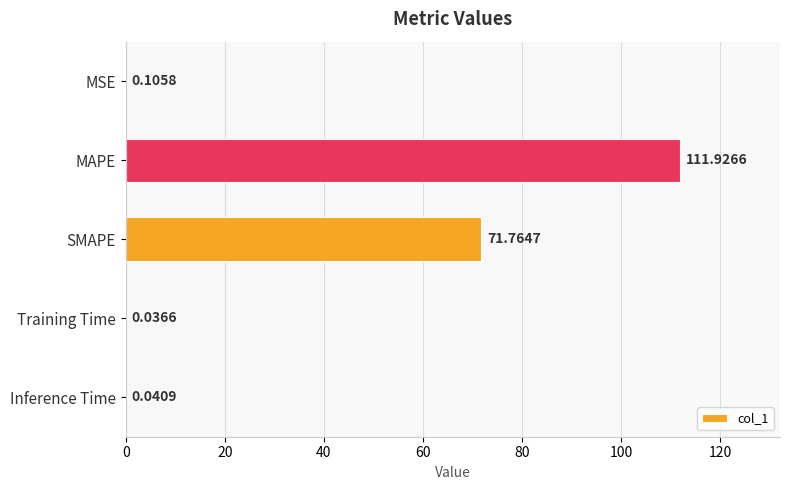

Which label corresponds to the largest value in the chart?

MAPE